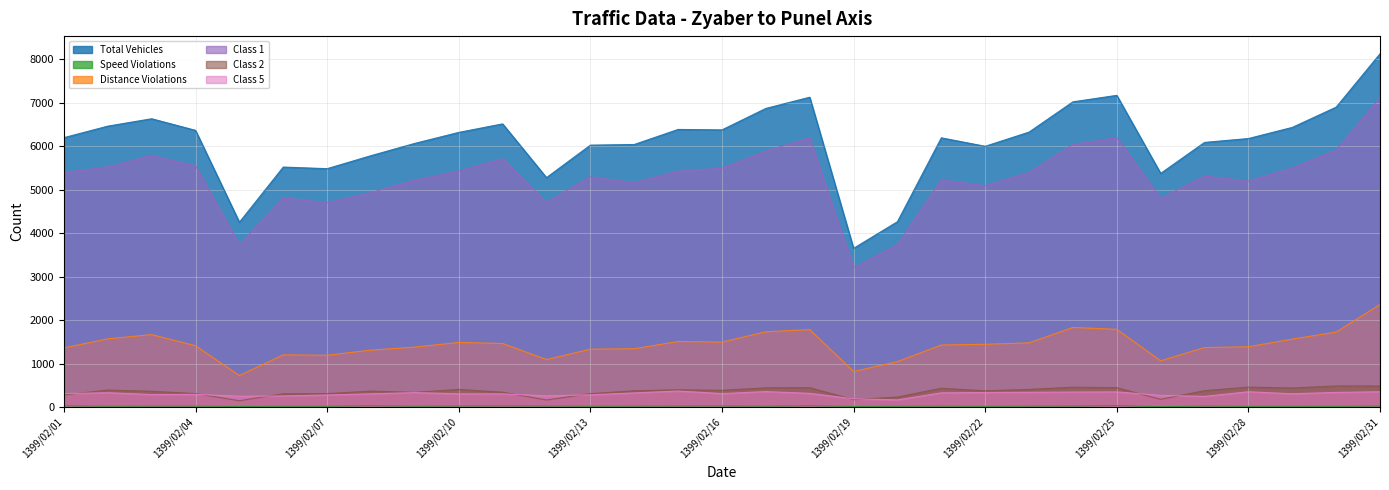

What are all the series names shown in the legend?

Total Vehicles, Speed Violations, Distance Violations, Class 1, Class 2, Class 5